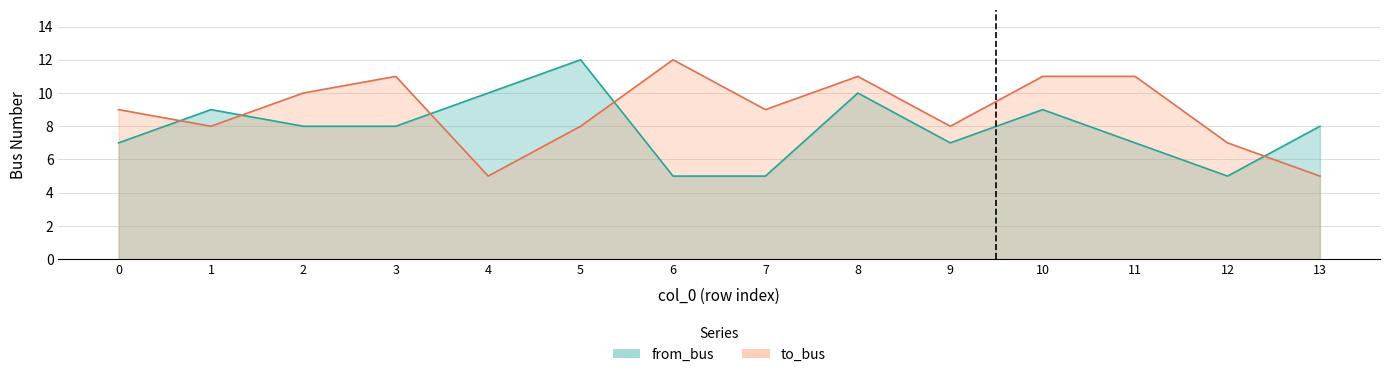

Does the chart have visible grid lines?

Yes